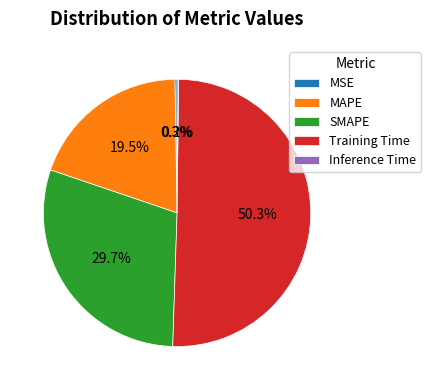

What is the largest slice in the pie chart?

Training Time